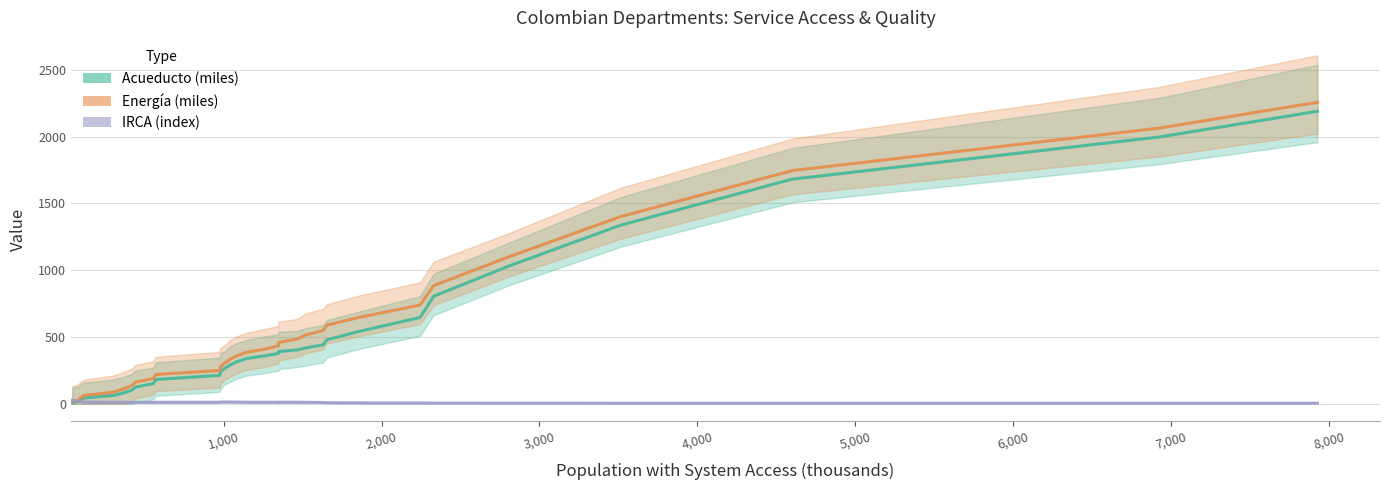

Which series has the largest range (max minus min)?

Energia_MILES